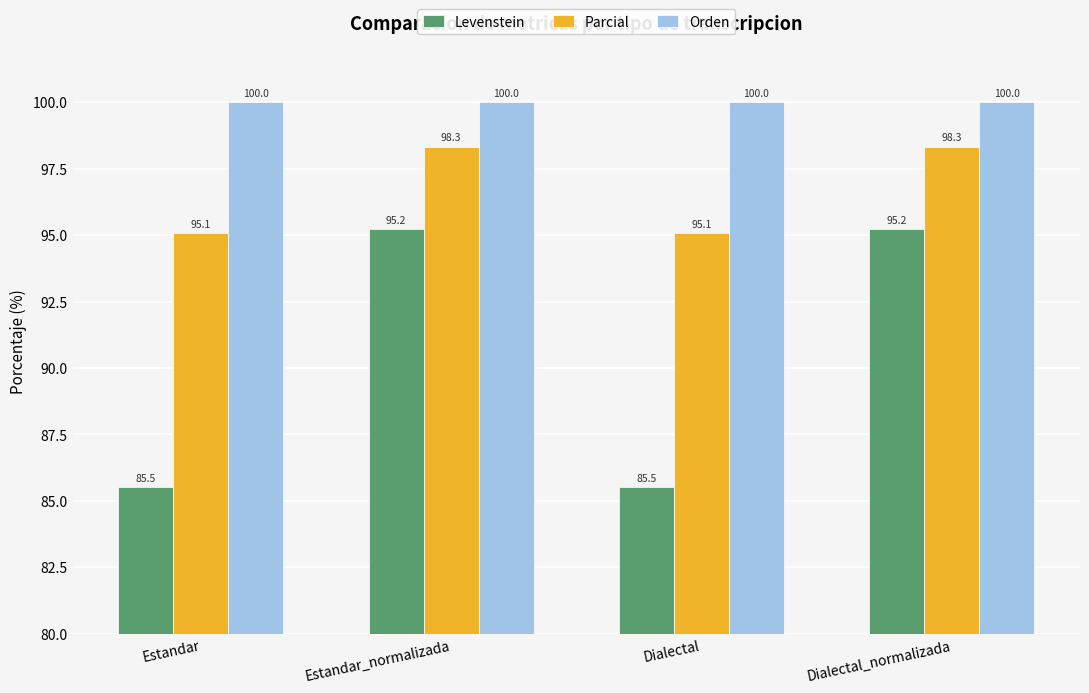

What is the label of the 2nd bar from the left?

Estandar_normalizada